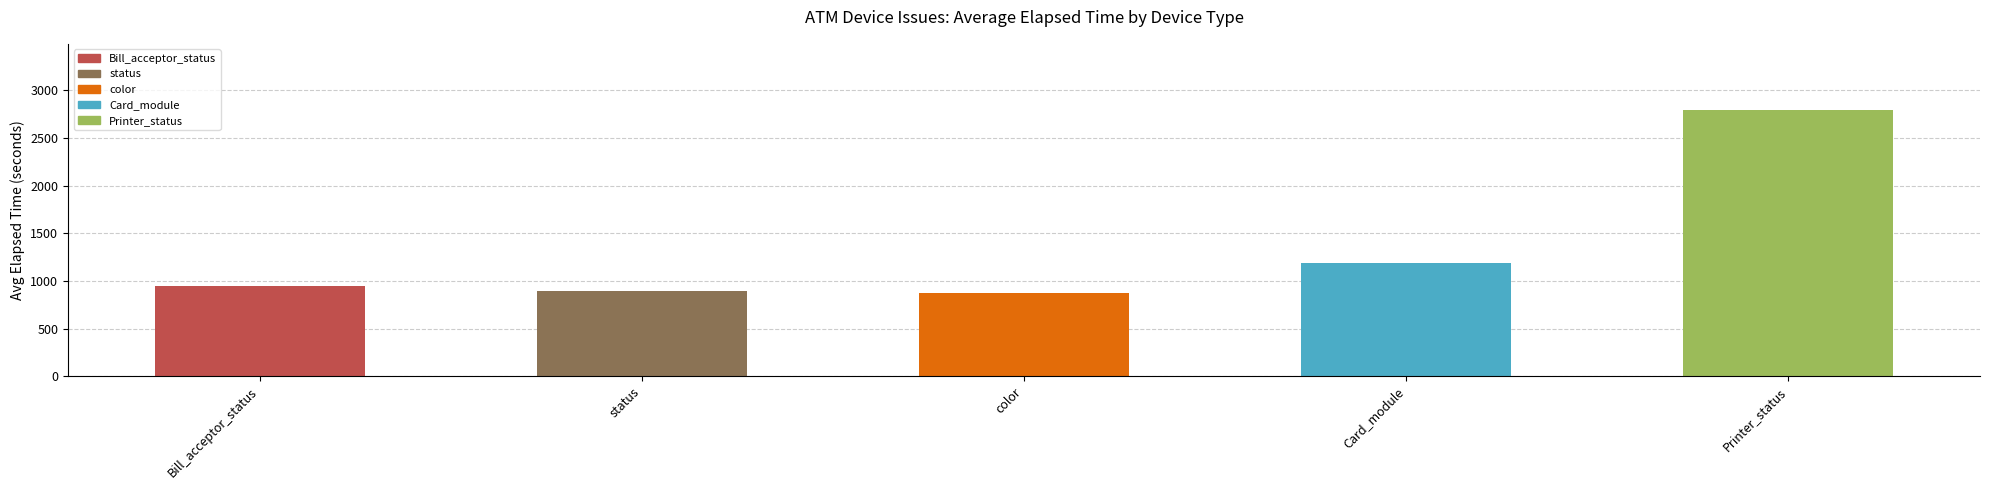

What is the label of the 4th bar from the right?

status